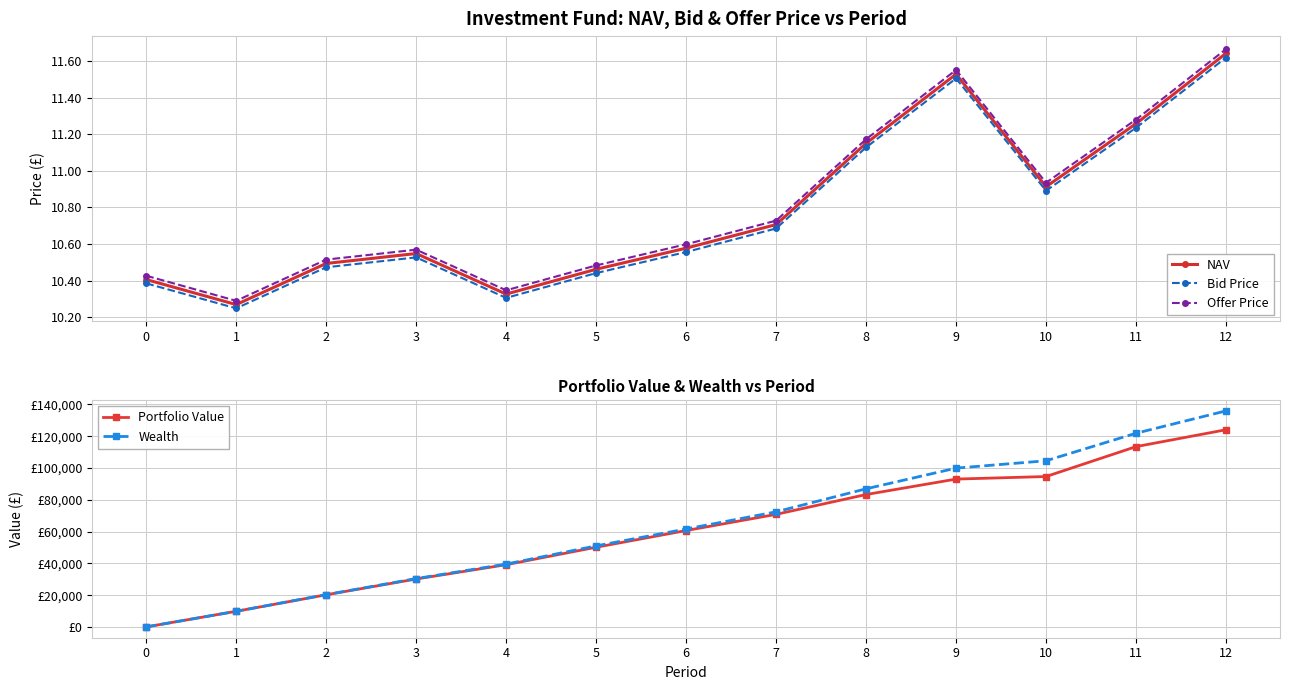

True or false: Wealth and Portfolio Value cross at least once.

False